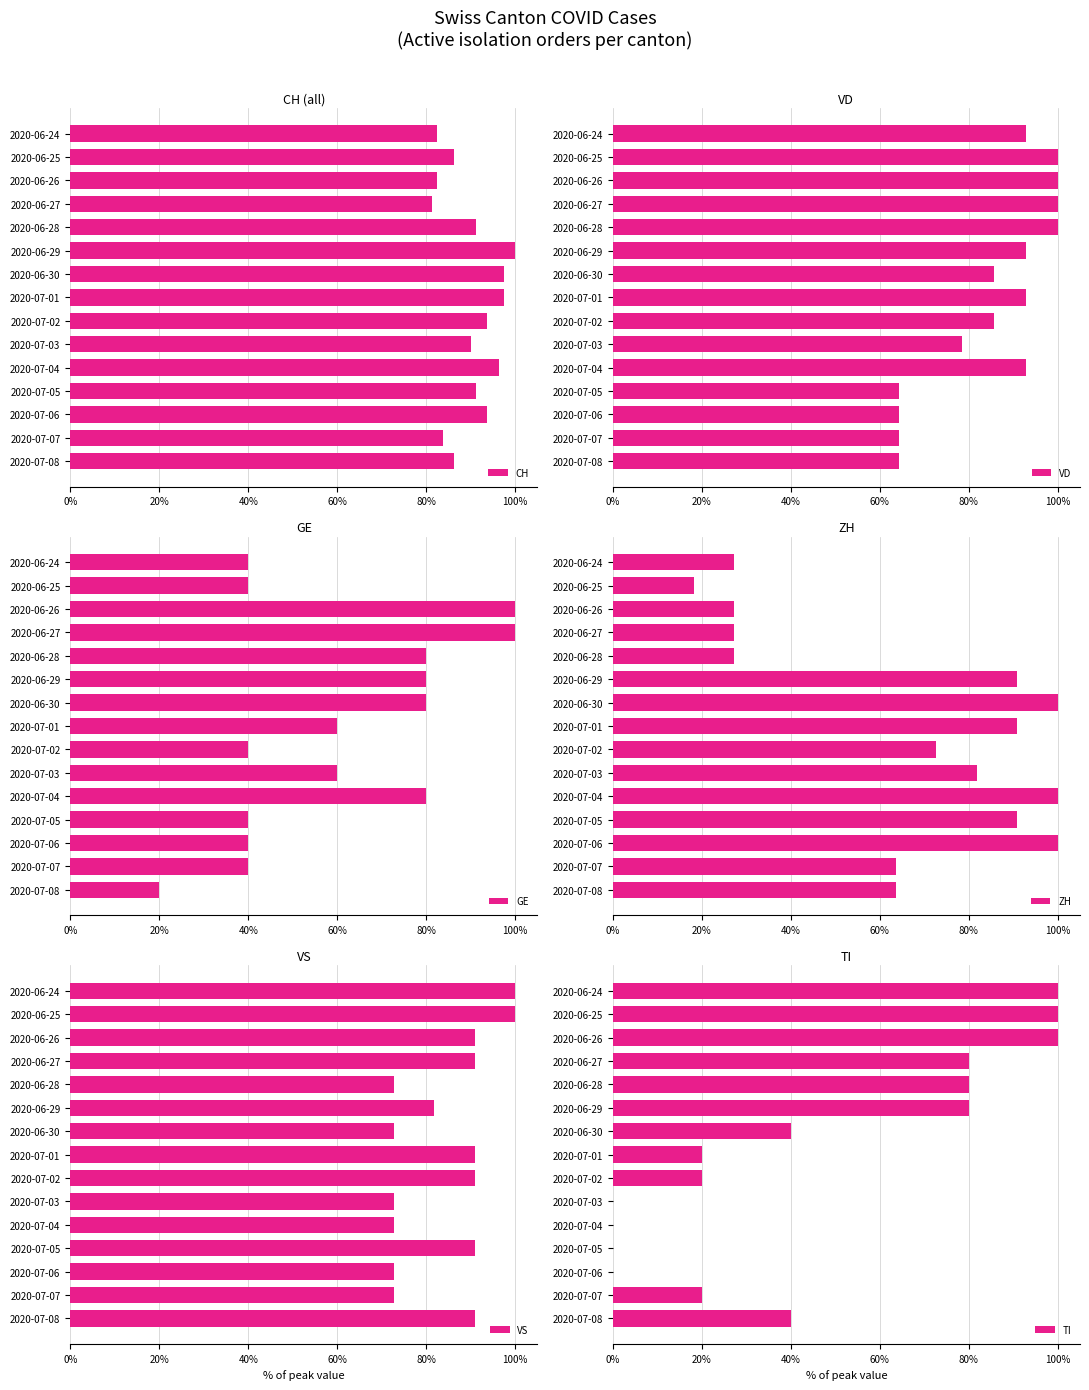

What is the average value of the VS series?

84.2